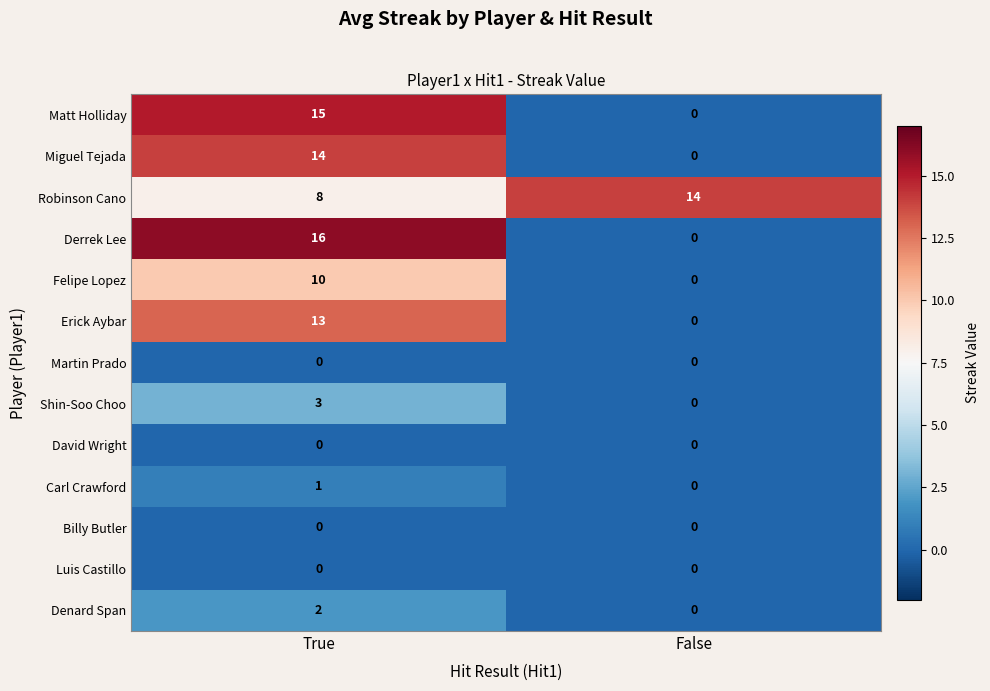

Read the Derrek Lee value at True.

16